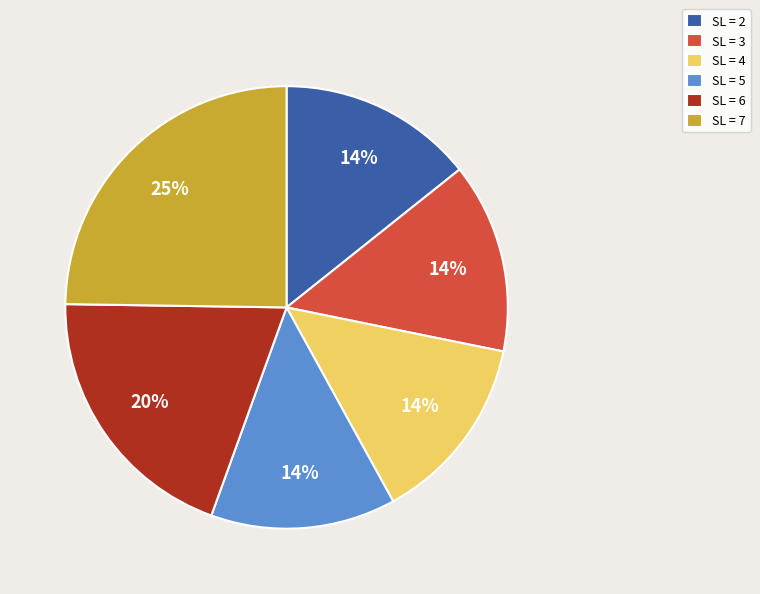

Is there a majority slice in this chart?

No